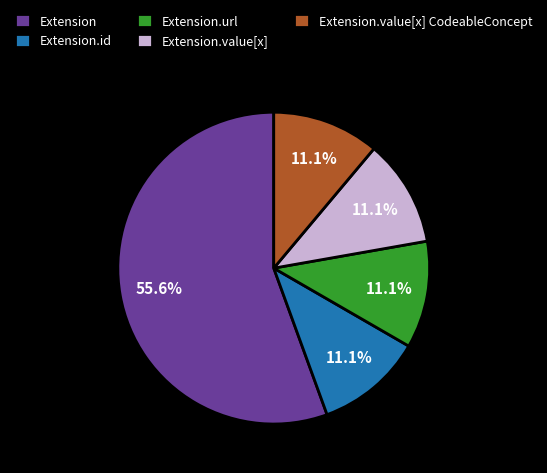

Approximately how many times larger is the value at Extension compared to Extension.value[x]?

5.0